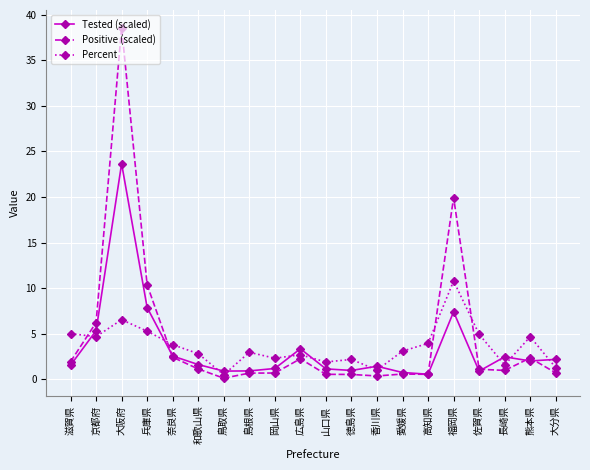

At which category does Tested (scaled) reach its first local peak?

大阪府